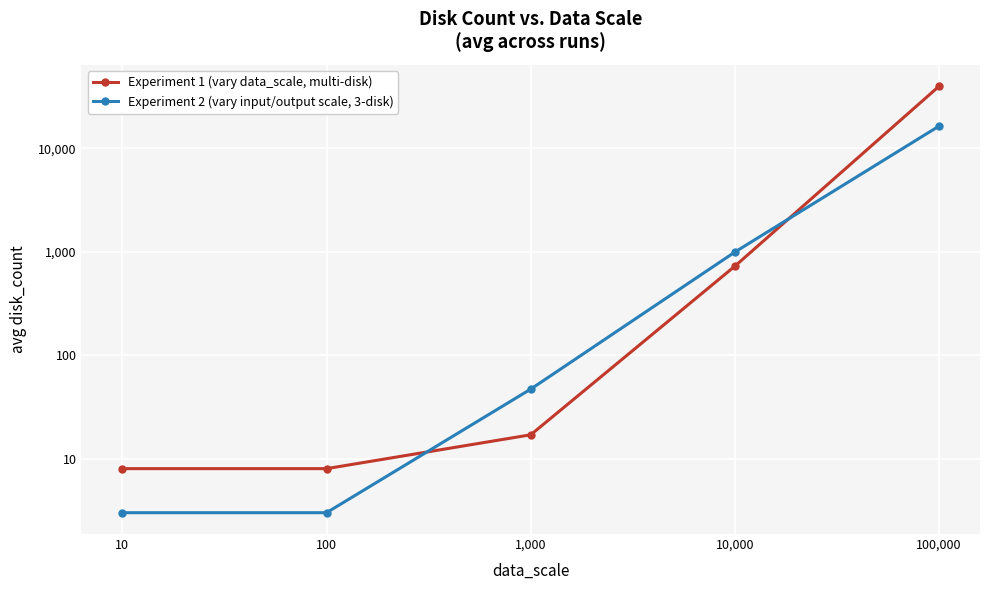

How many lines are shown in the chart?

2